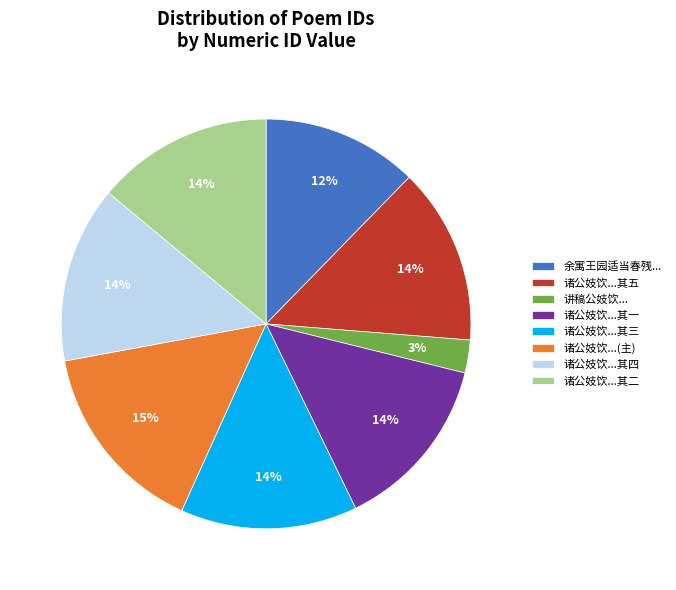

What is the ratio of the value at 诸公妓饮...其三 to the value at 诸公妓饮...其四?

1.0